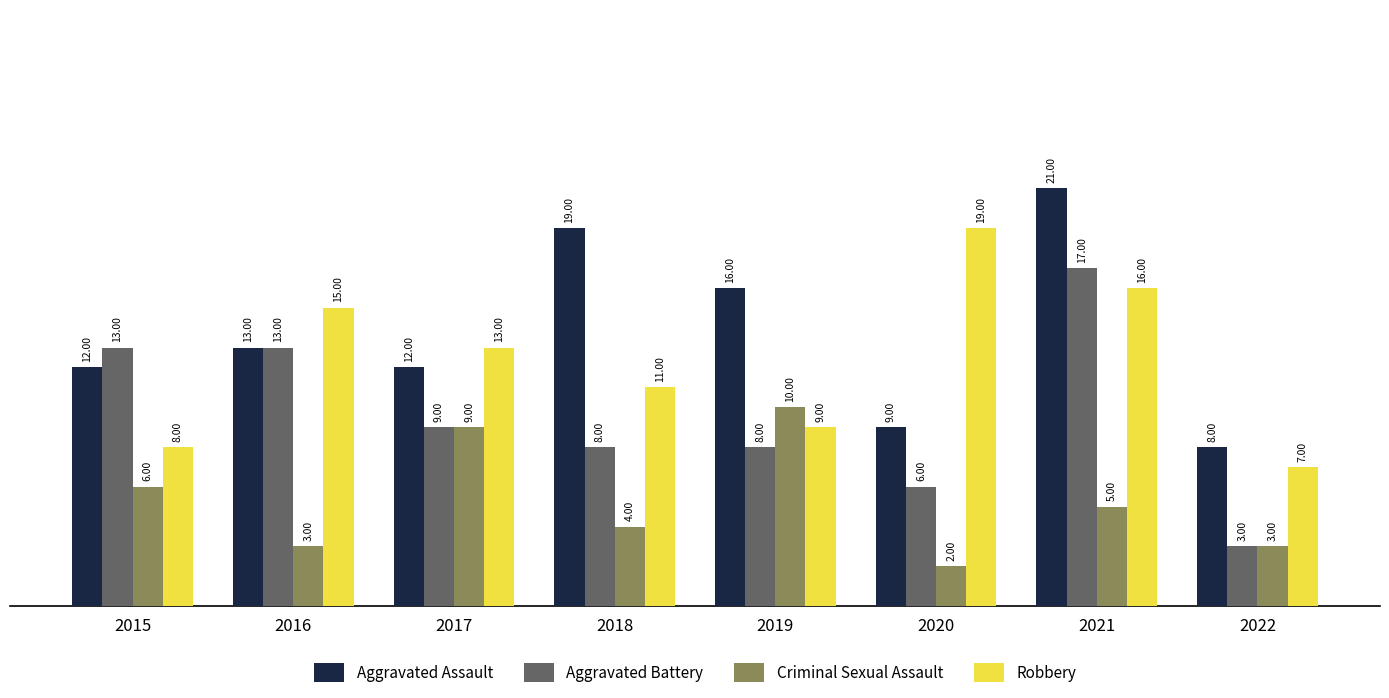

Does the chart contain any negative values?

No